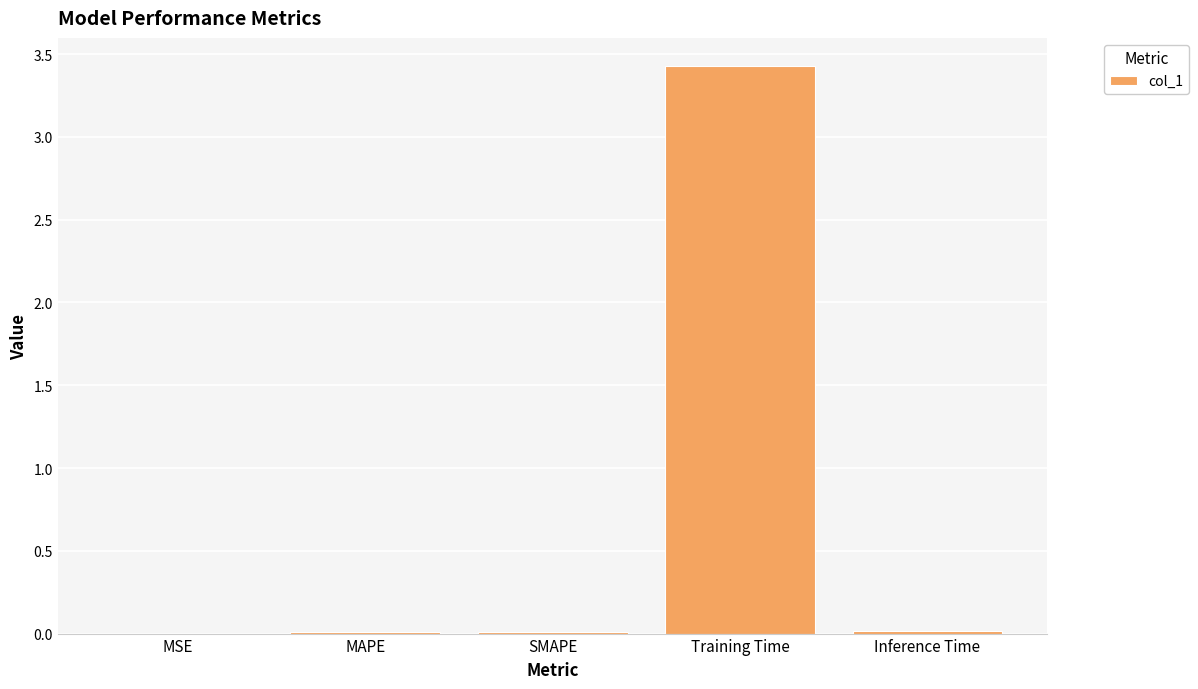

The value at MSE is 0.0. True or false?

True